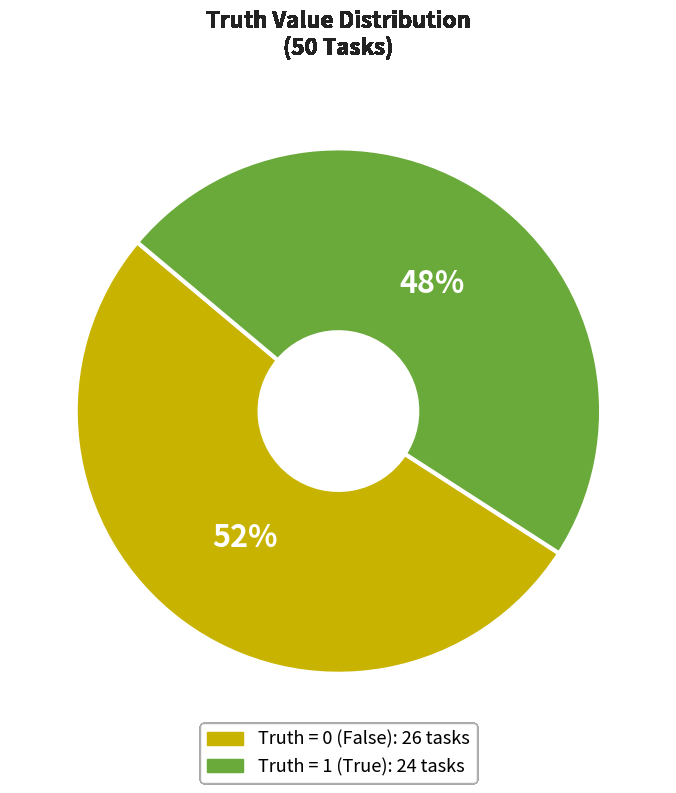

Does any single category account for the majority?

Yes